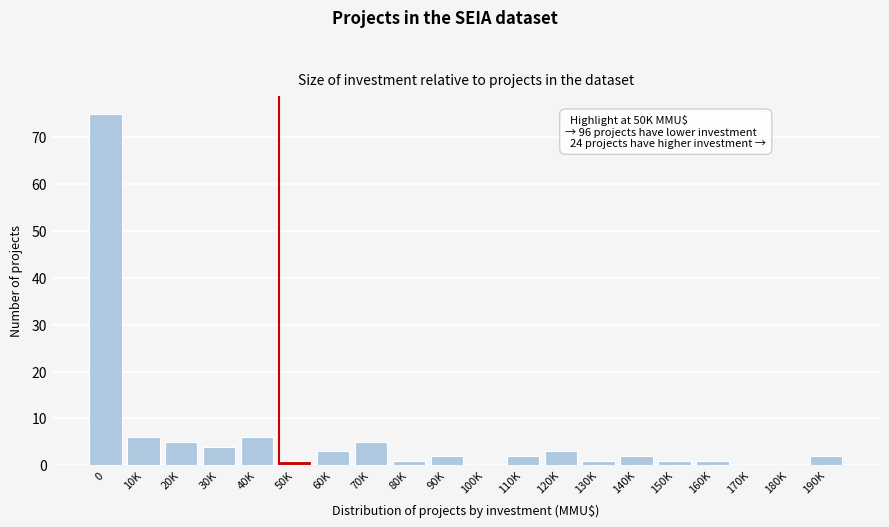

Reading left to right, extract all data points from this chart.

0=75	10K=6	20K=5	30K=4	40K=6	50K=1	60K=3	70K=5	80K=1	90K=2	100K=0	110K=2	120K=3	130K=1	140K=2	150K=1	160K=1	170K=0	180K=0	190K=2